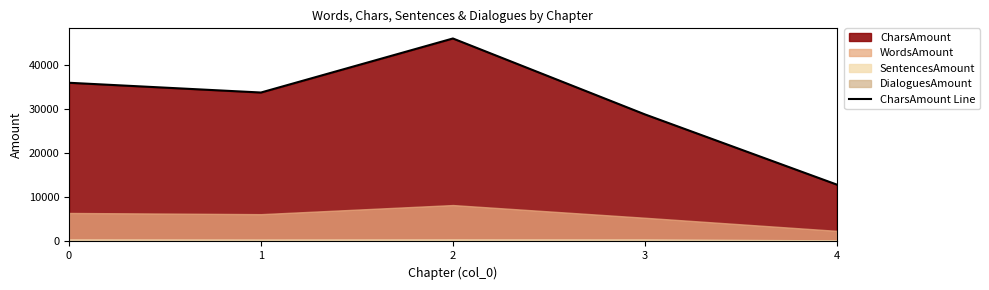

The value at 3 is 28846. True or false?

True